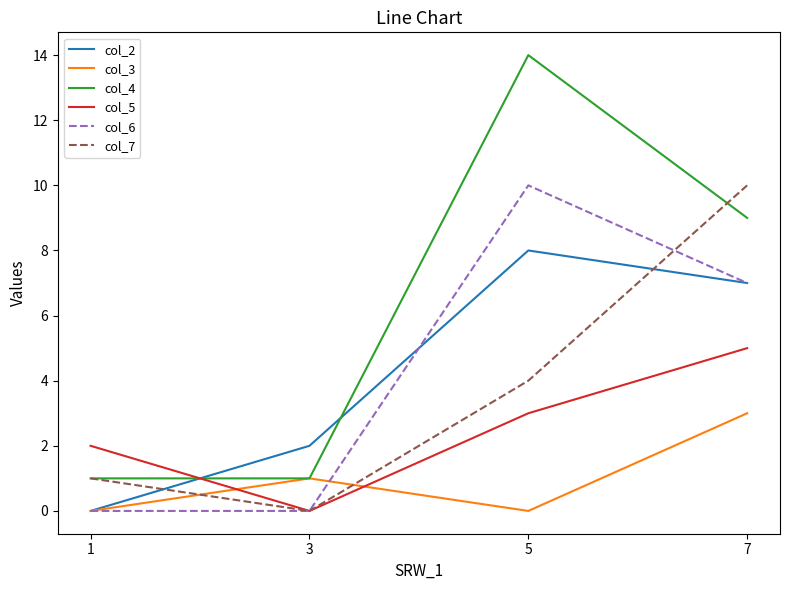

True or false: col_3 has more than 0 points higher than both neighbors.

True